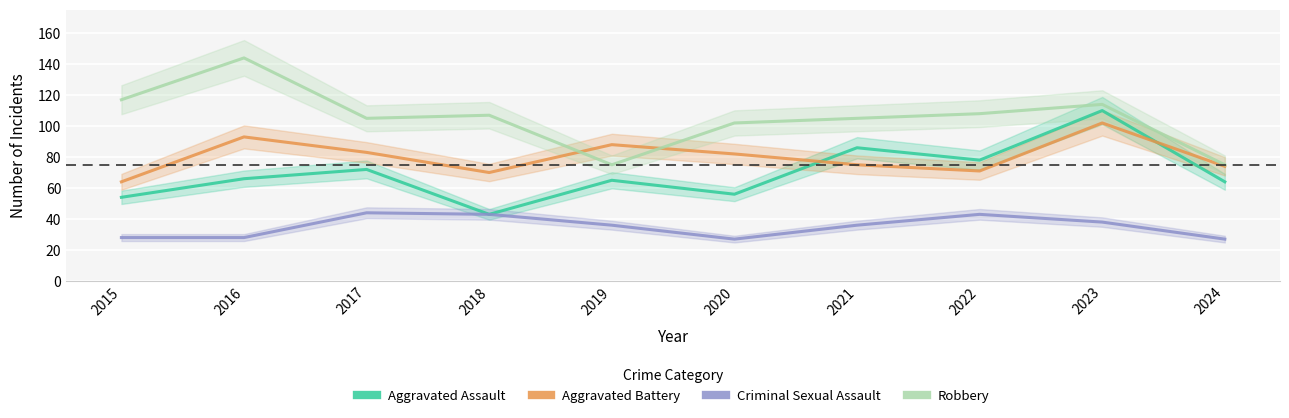

Does the chart display data point markers on the line(s)?

No